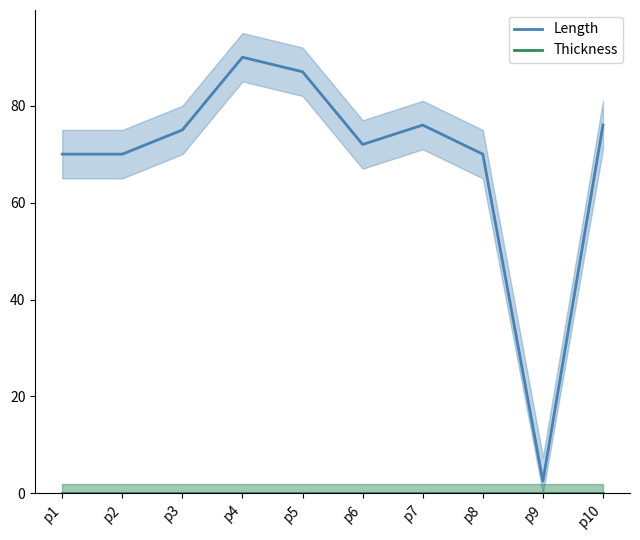

At how many categories does at least one series exceed 82?

2